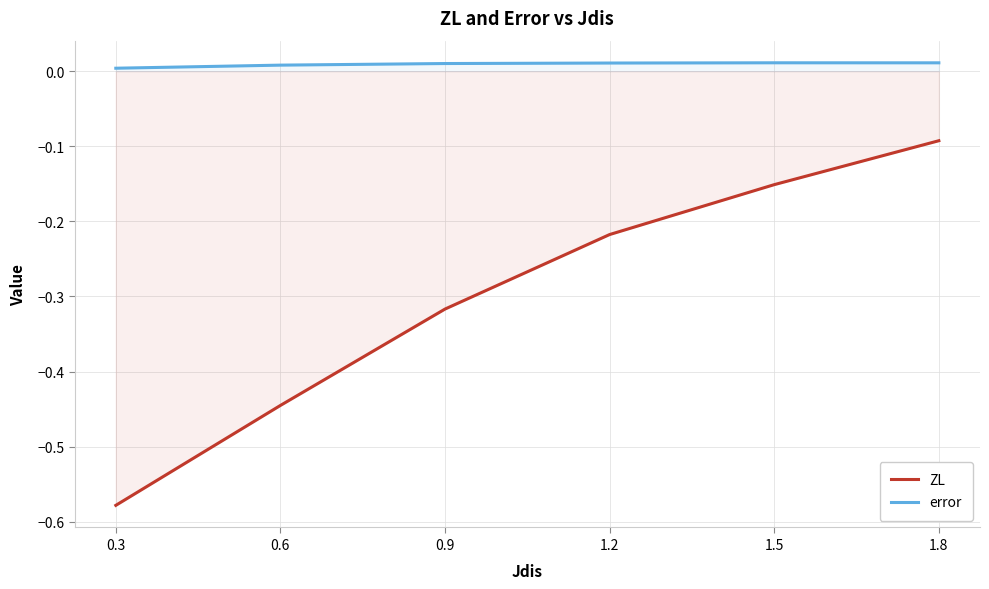

What is the difference between the highest and lowest values at 0.6?

0.5